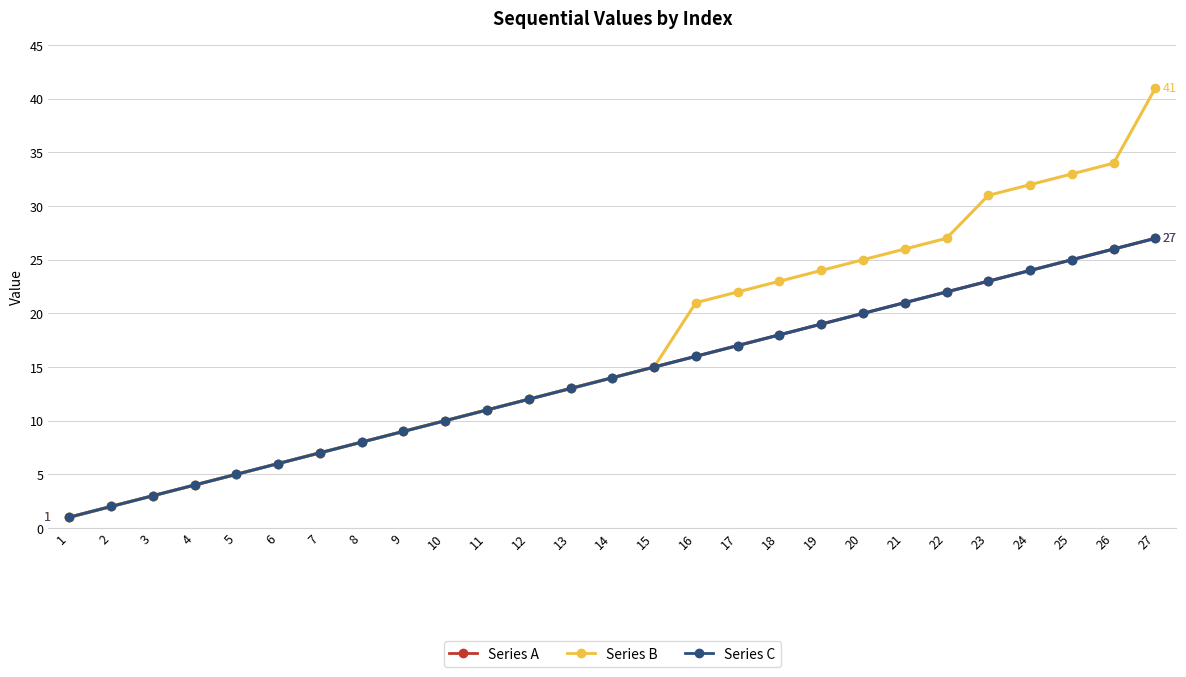

True or false: Series A and Series C intersect in this chart.

False